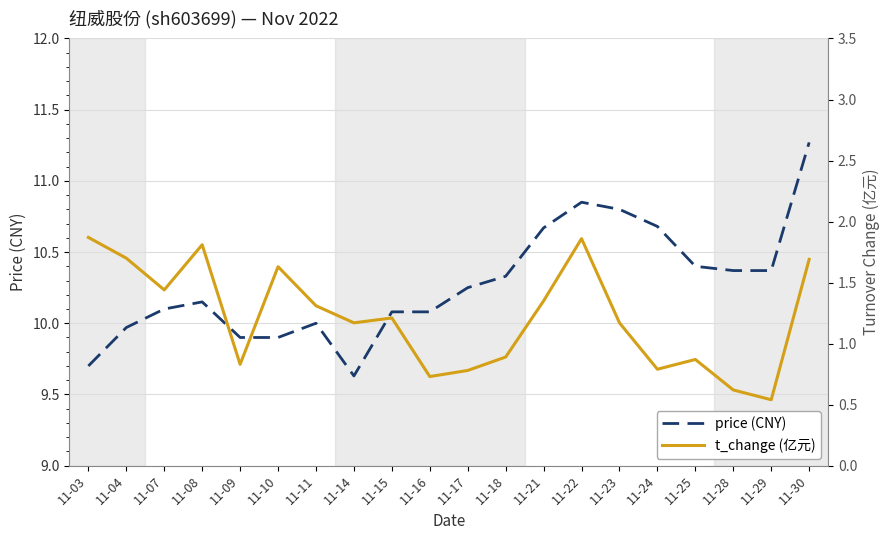

How many interior local valleys does the t_change series have?

6